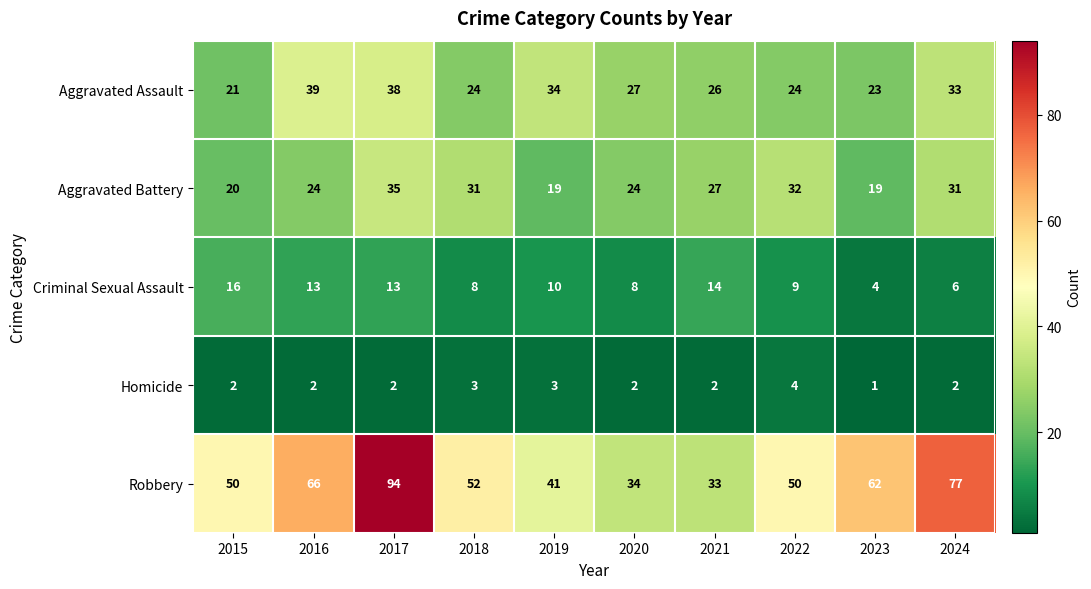

What is the difference between the highest and lowest values at 2016?

64